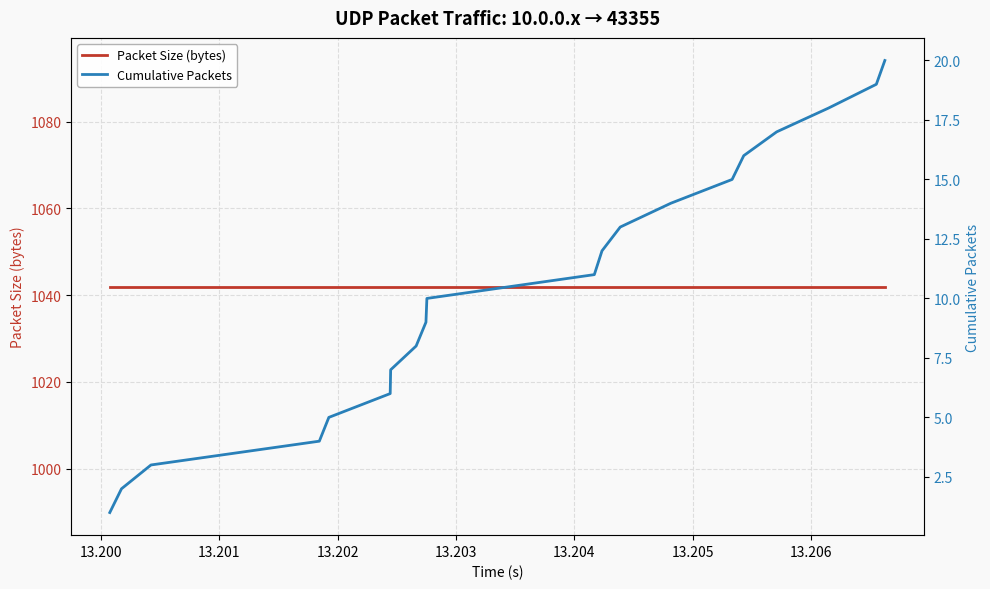

What is the highest value of the Cumulative Packets series?

20